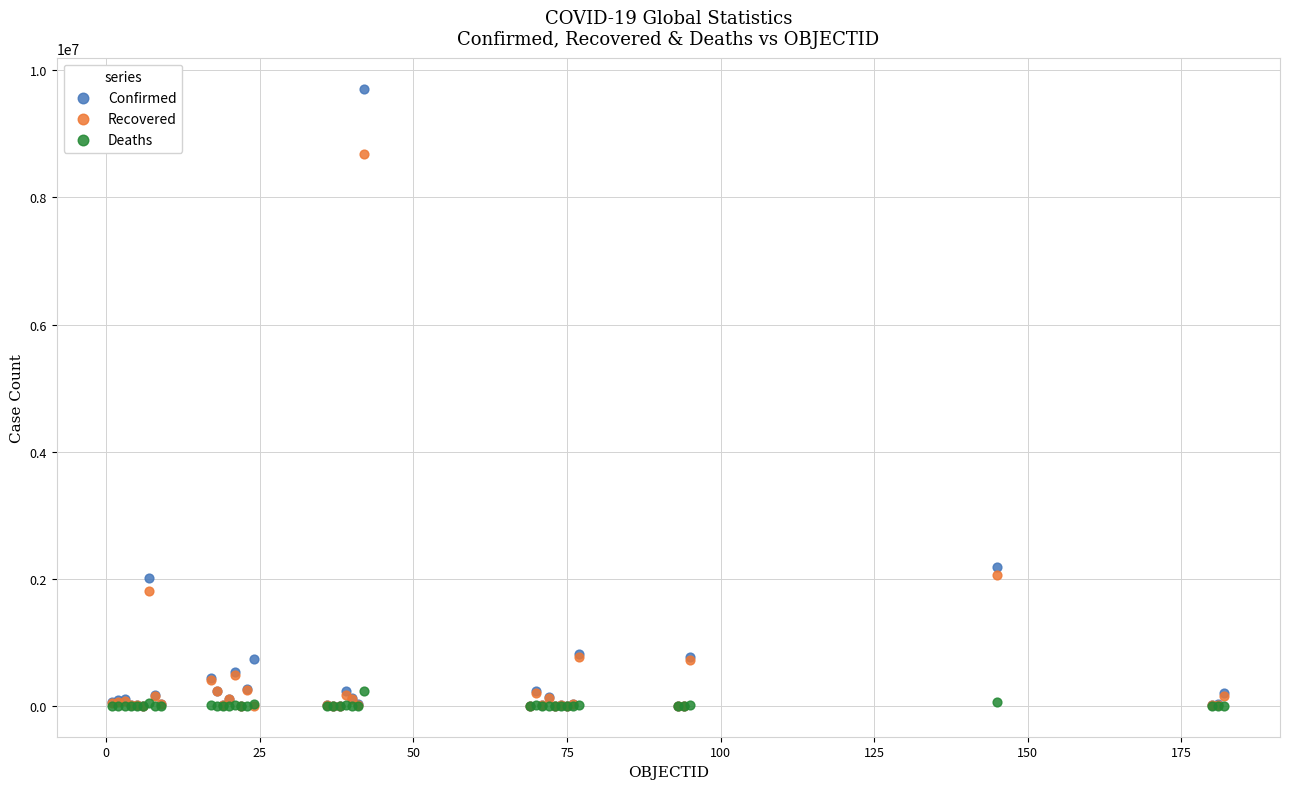

Across all series, what Y value is closest to 4856954?

2179641